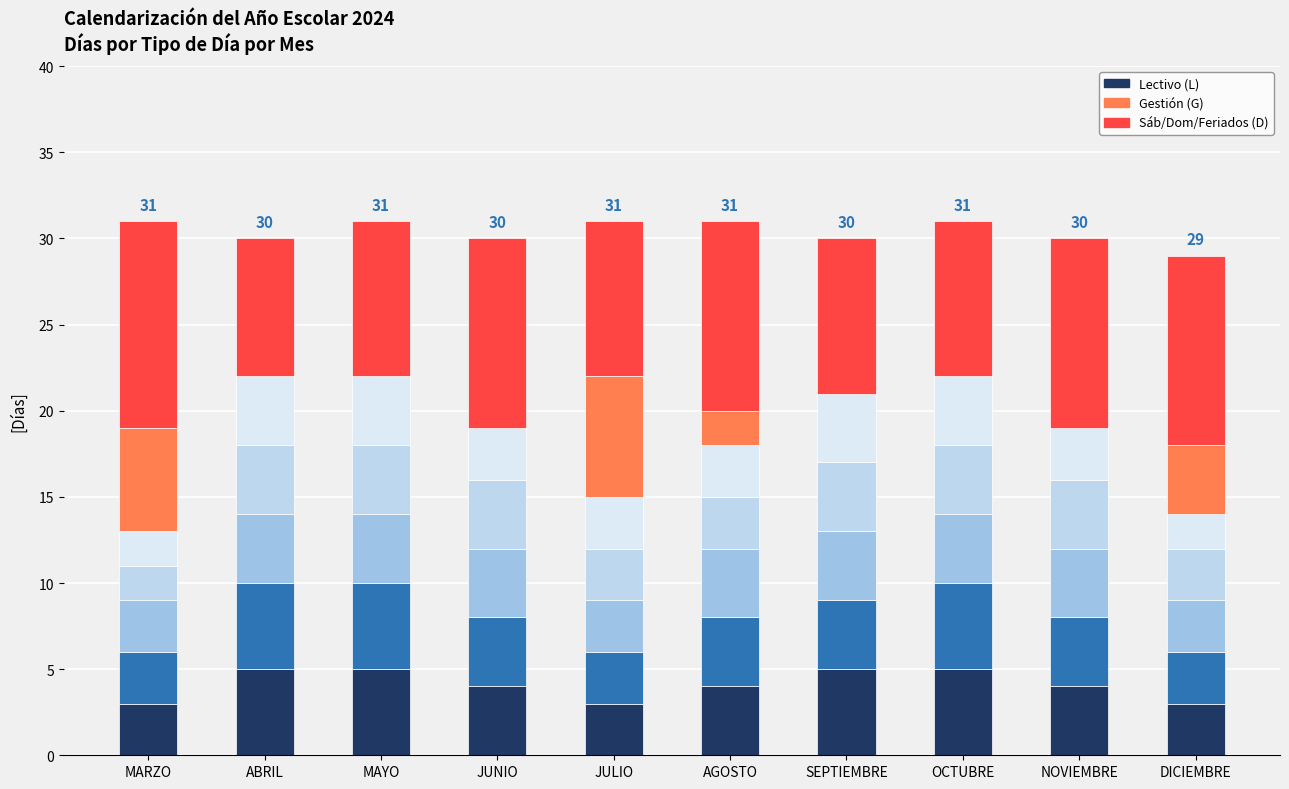

What position from the left is DICIEMBRE?

10